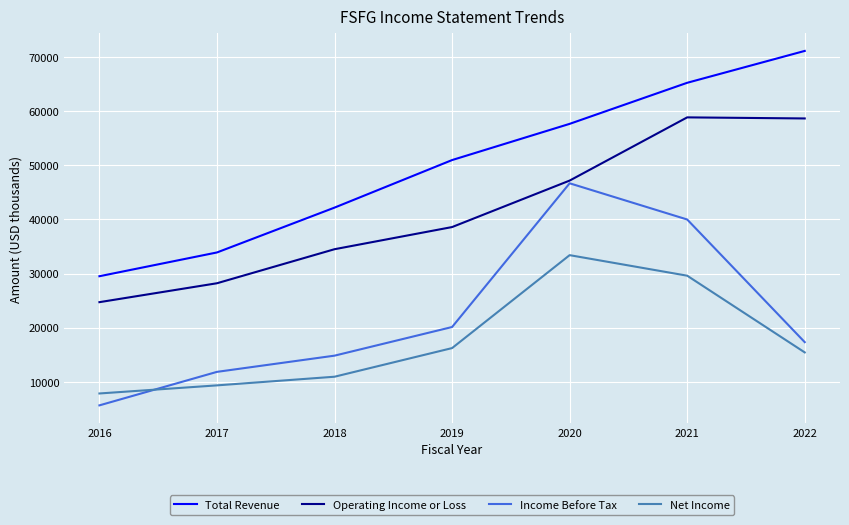

True or false: Net Income and Total Revenue cross at least once.

False